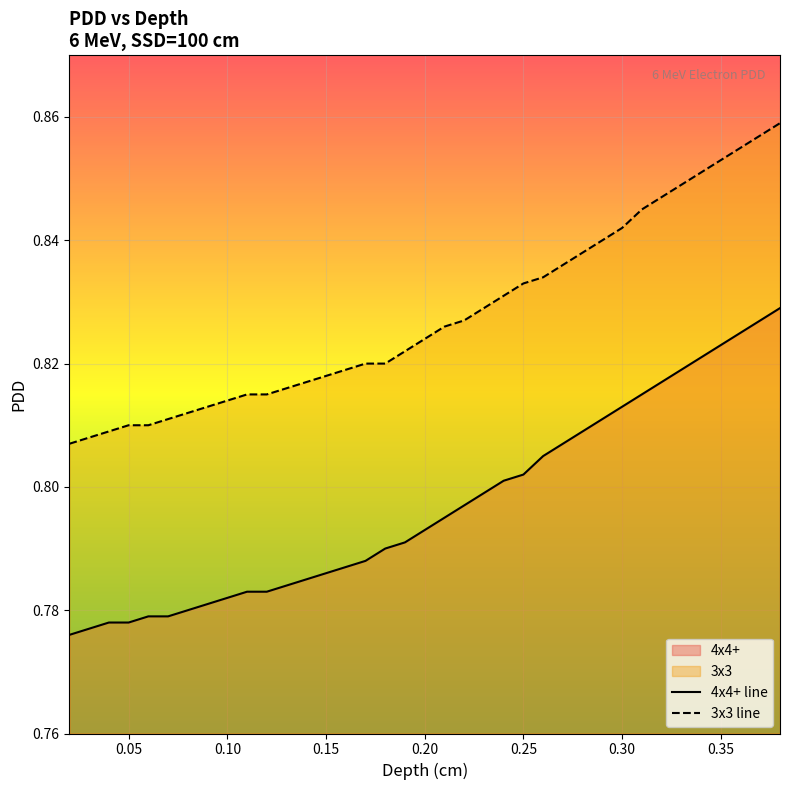

List the series in order of their peak value, lowest first.

4x4+ line, 3x3 line